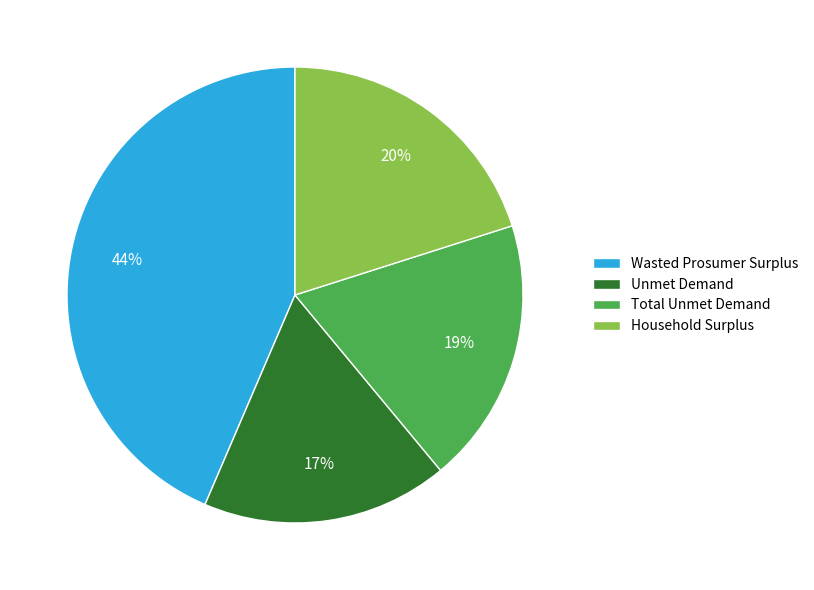

To the nearest percent, what is the combined percentage of Total Unmet Demand and Household Surplus?

39%